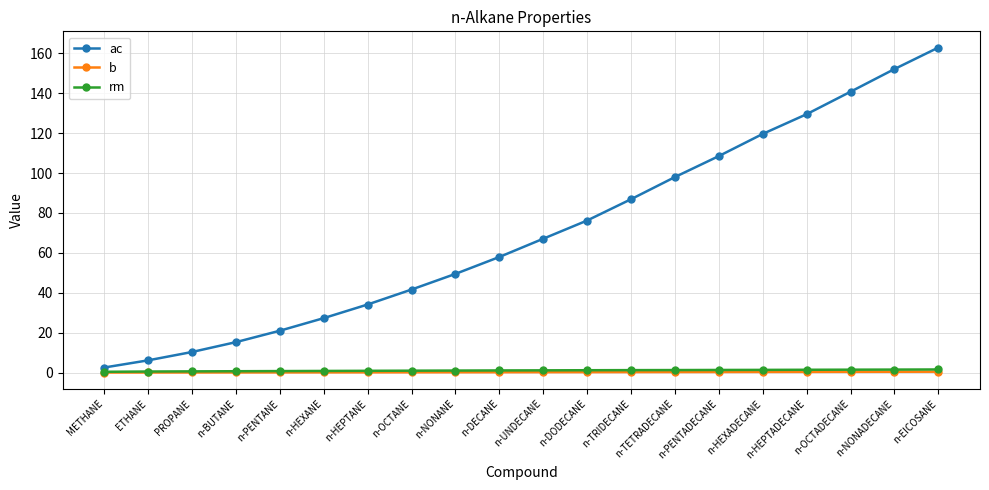

Which series has the widest spread of values?

ac